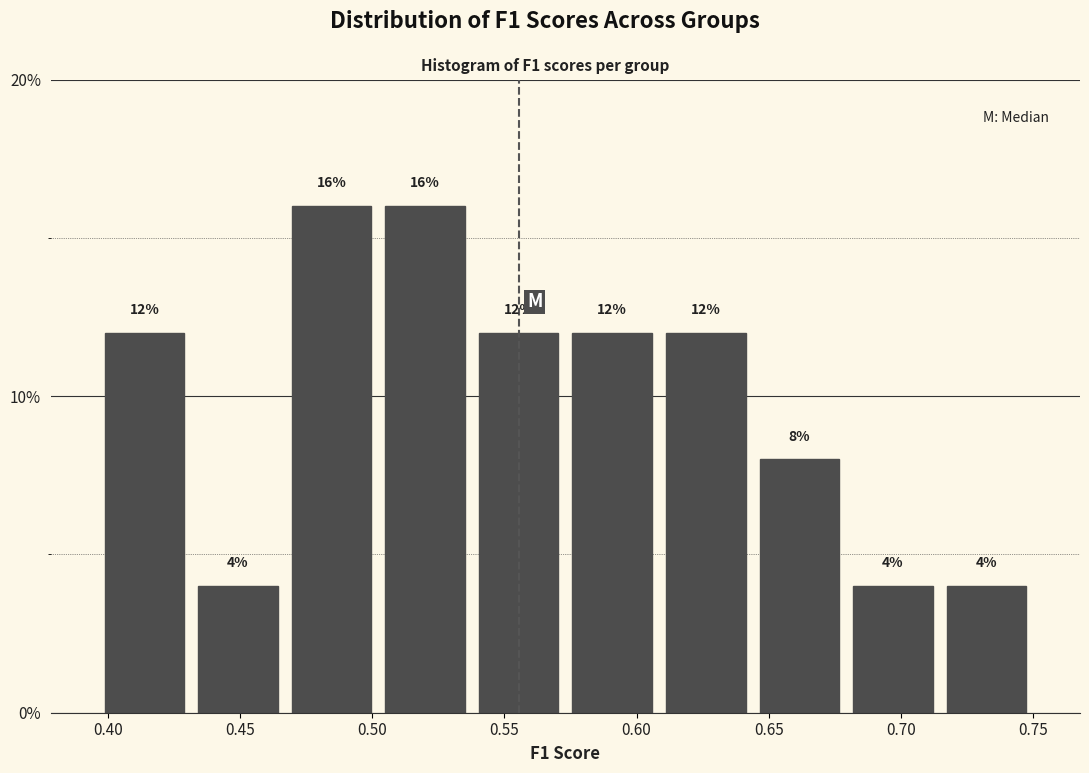

What is the height of the bar covering 0.575 to 0.610 on the x-axis? The bar edges are not printed on the chart, so give them approximately, as read against the axis.

12